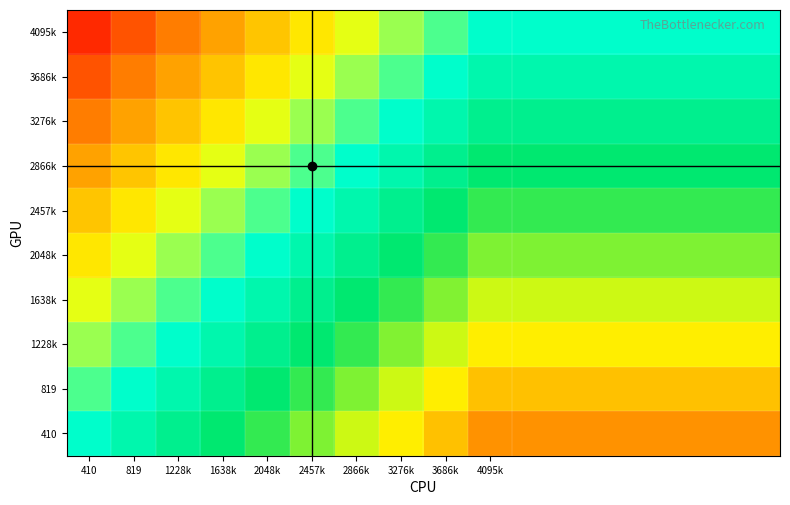

At which category is the sum across all series the highest?

4095k